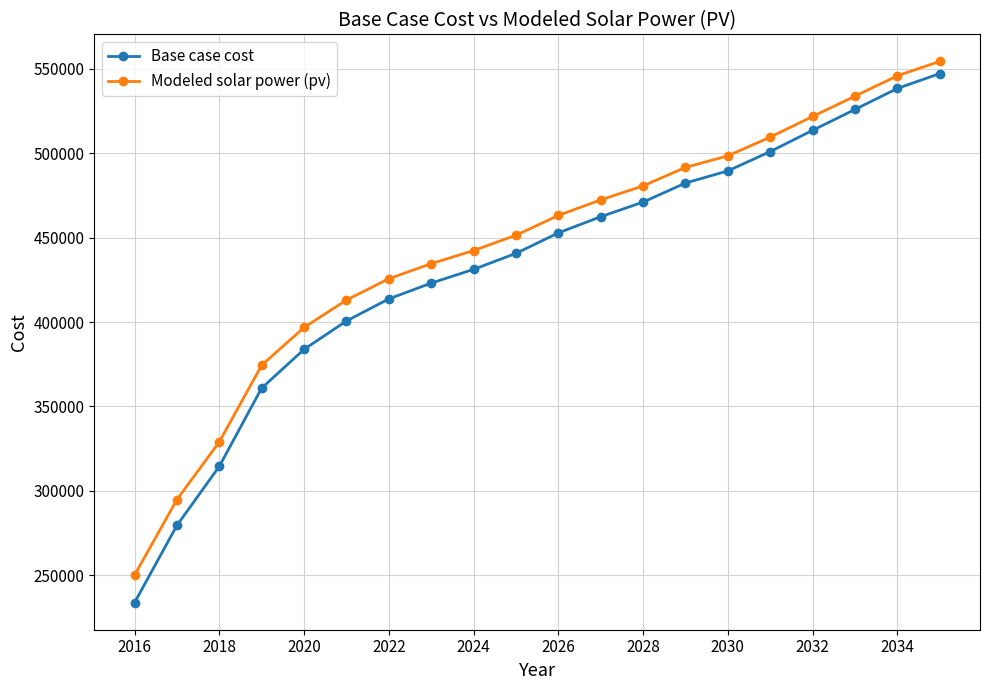

Which series has the largest range (max minus min)?

Base case cost